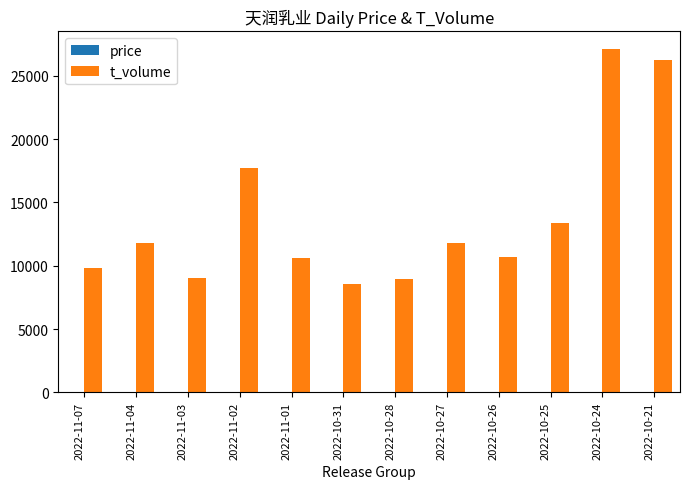

Which series has the largest total across all categories?

t_volume